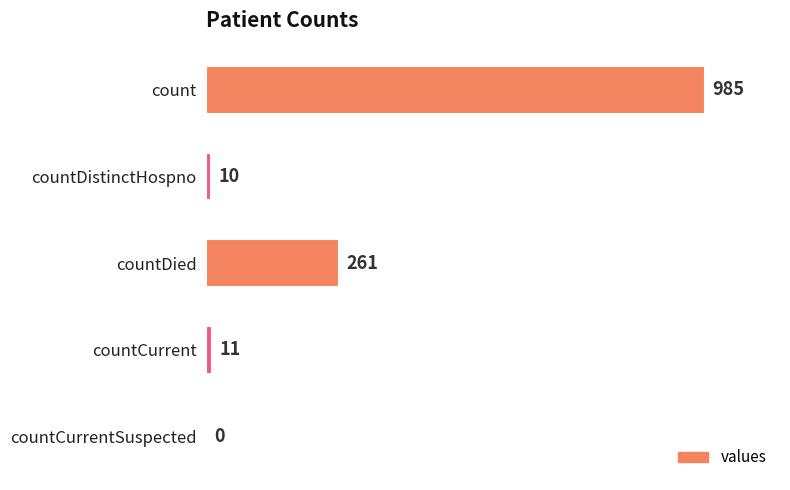

Are the bars horizontal?

Yes